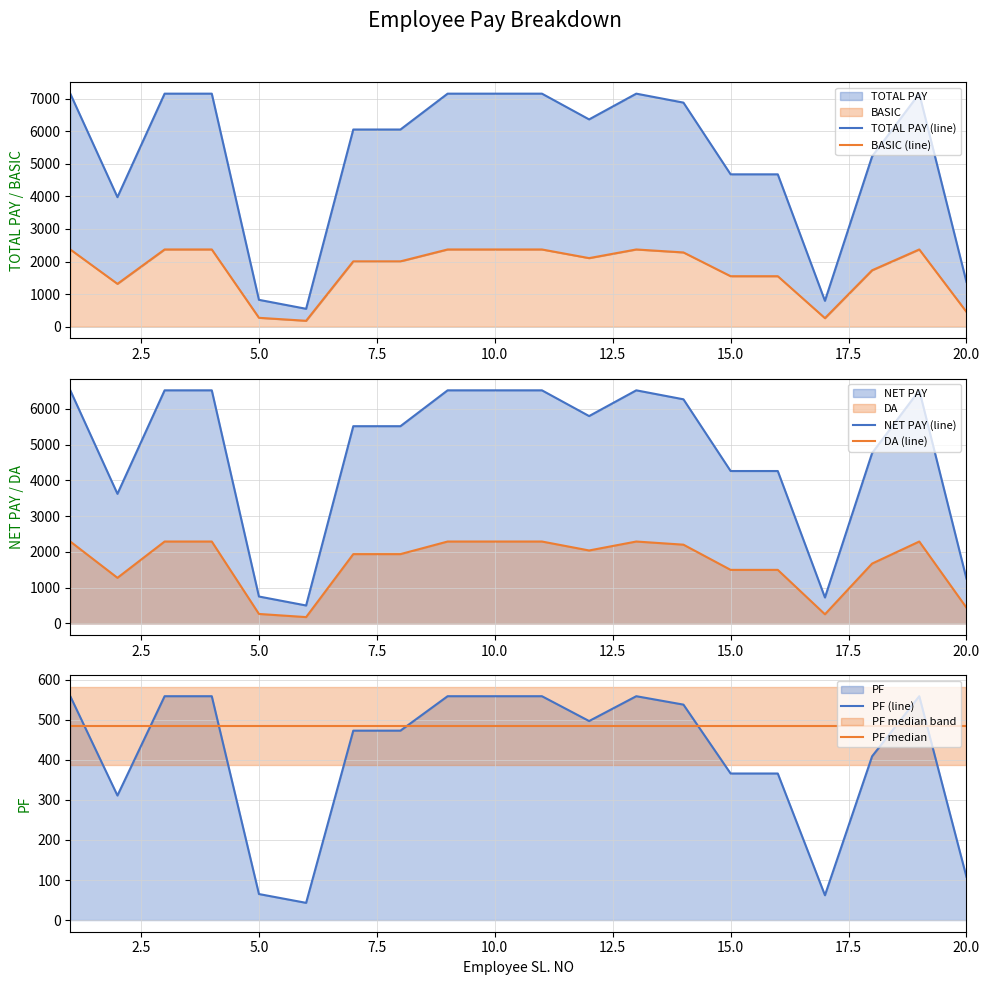

True or false: DA (line) and NET PAY (line) cross at least once.

False